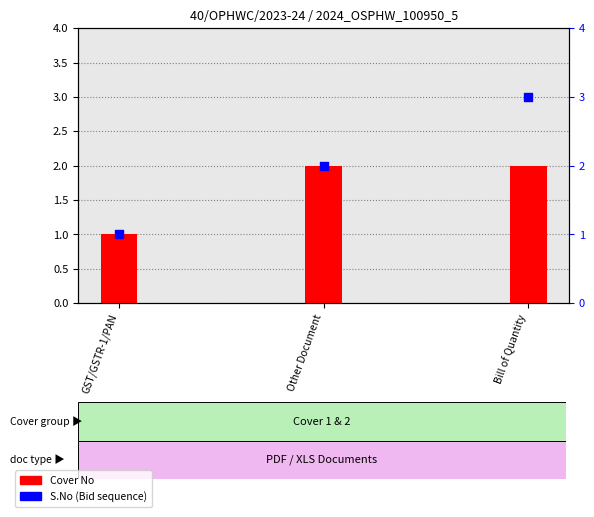

Which series reaches the minimum Y coordinate?

Cover No